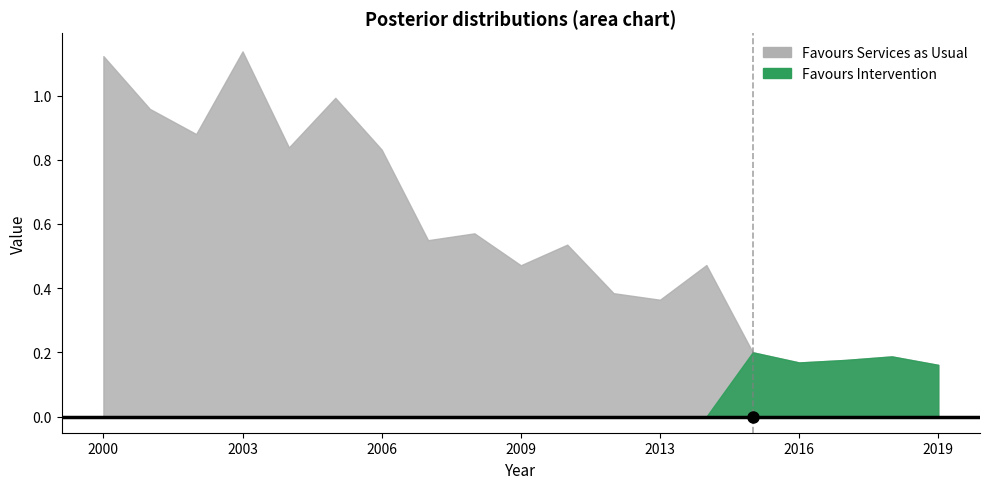

True or false: Favours Services as Usual has more than 1 points higher than both neighbors.

True